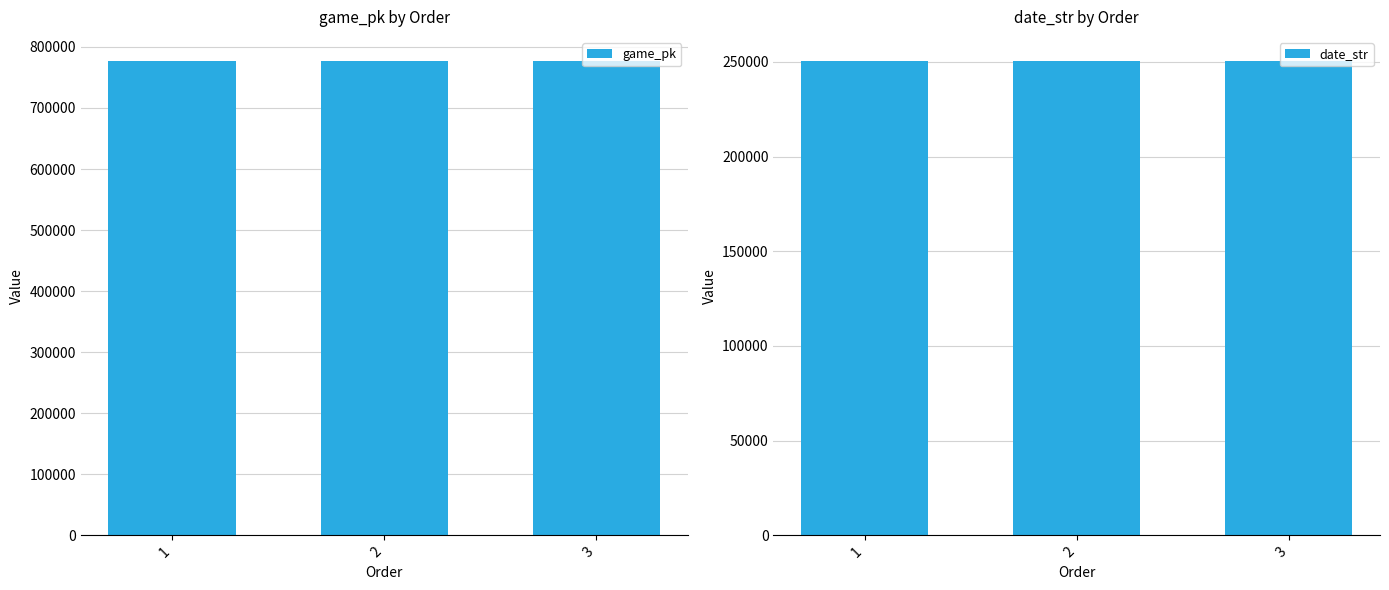

Reading left to right, extract all data points from this chart.

game_pk: 777380	777394	777501
date_str: 250624	250623	250615